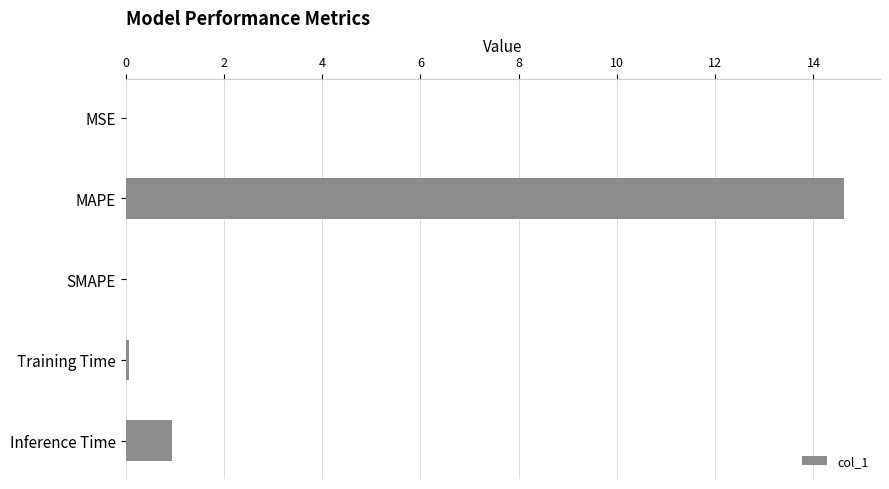

Between MSE and MAPE, which is larger?

MAPE